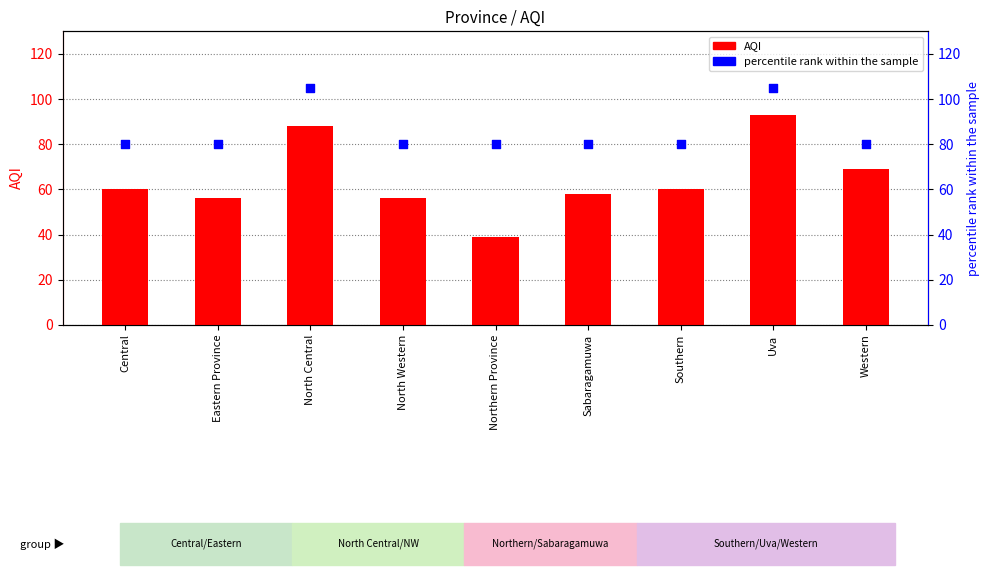

Which series reaches the minimum Y coordinate?

AQI